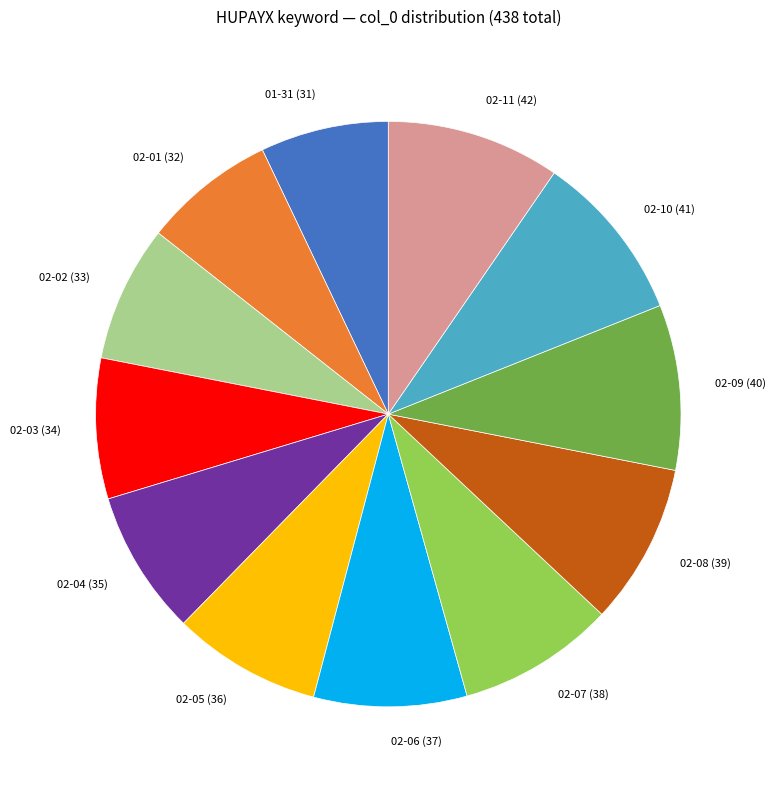

Is 02-07 (38) the majority of the pie?

No